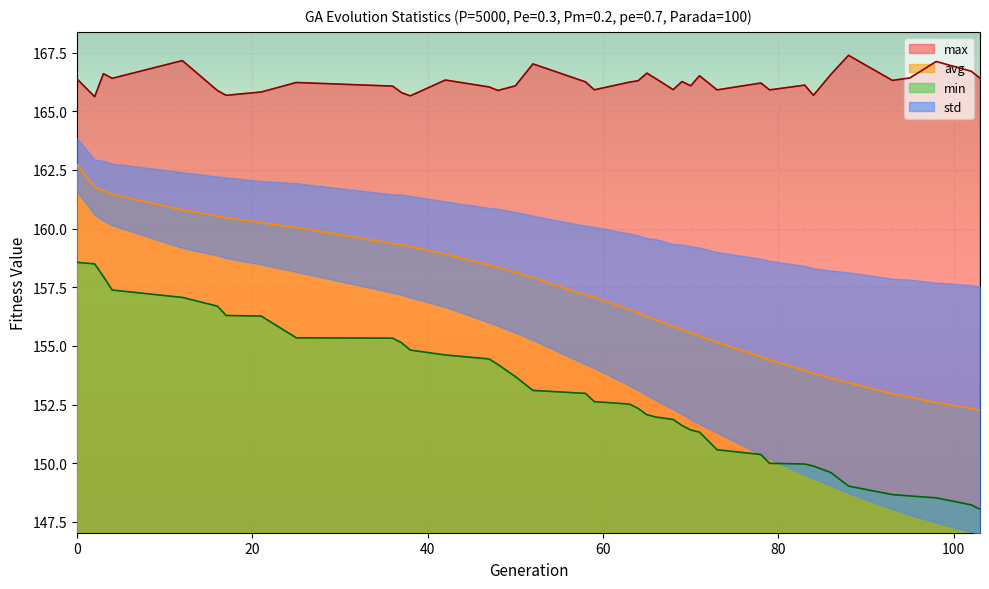

At which label is max closest to 166?

47